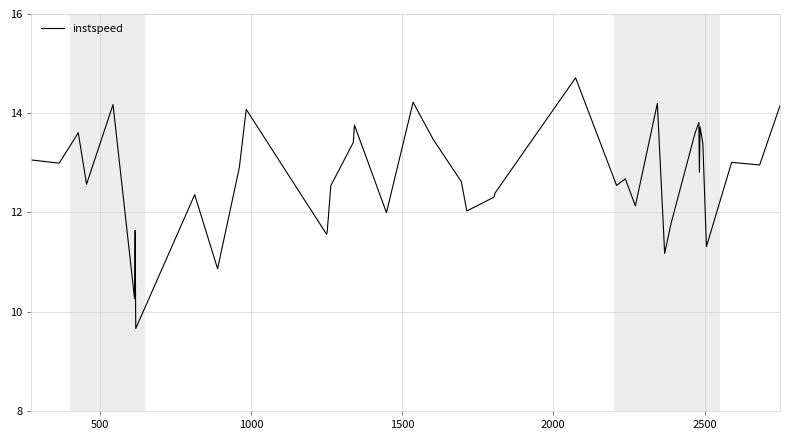

What is the difference between the maximum and minimum values?

5.1